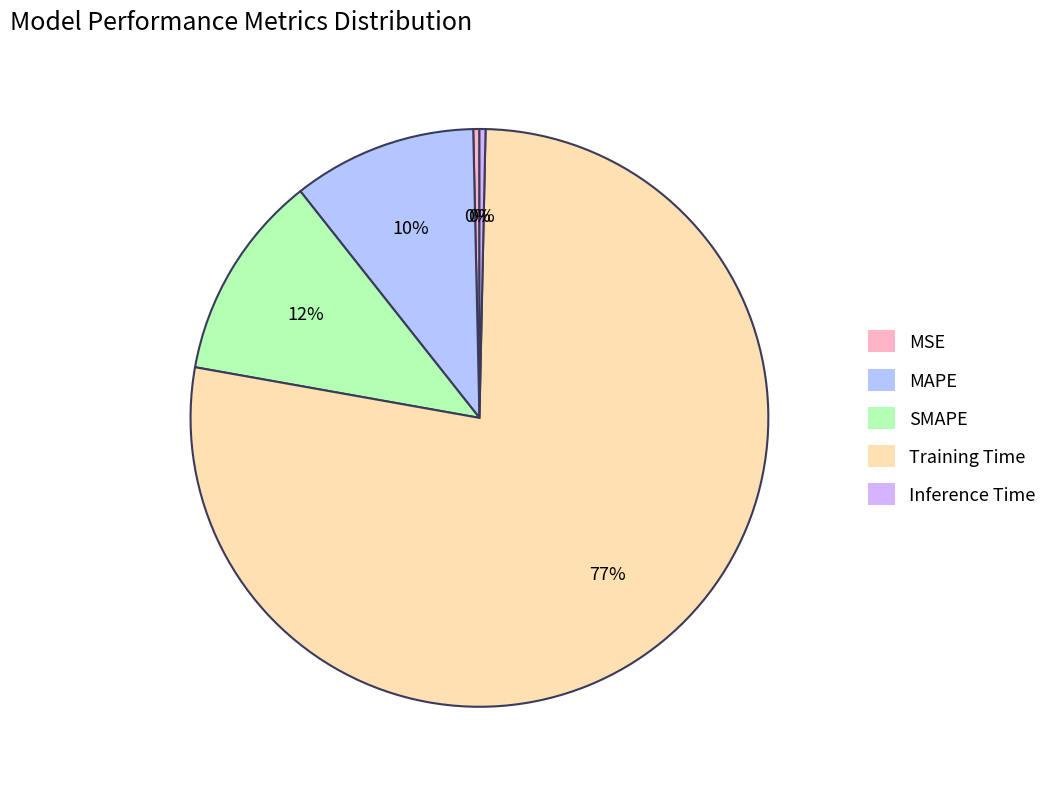

Which category has the smallest portion of the pie?

Inference Time